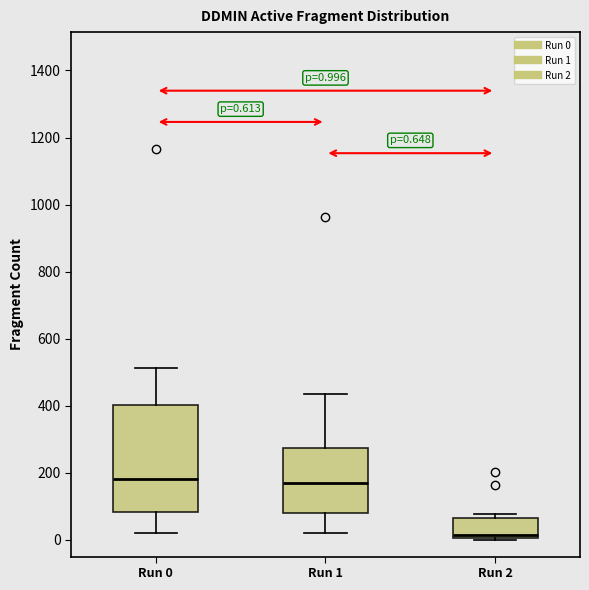

Which box is the tallest, from its lower edge to its upper edge?

Run 0